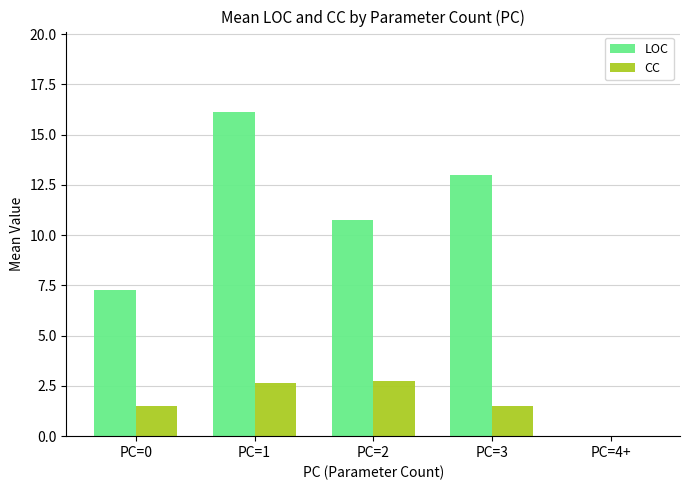

What is the total value across all series at PC=0?

8.8